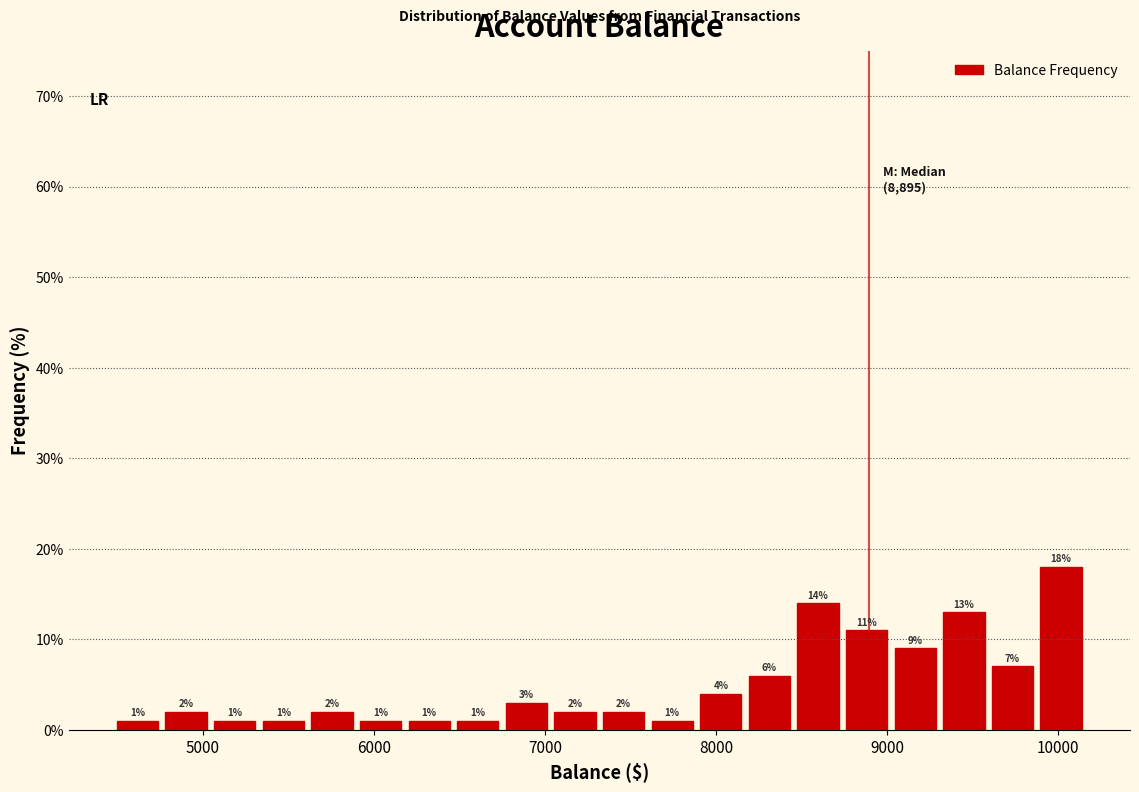

Read against the x-axis, roughly where is the centre of the tallest bar?

10000